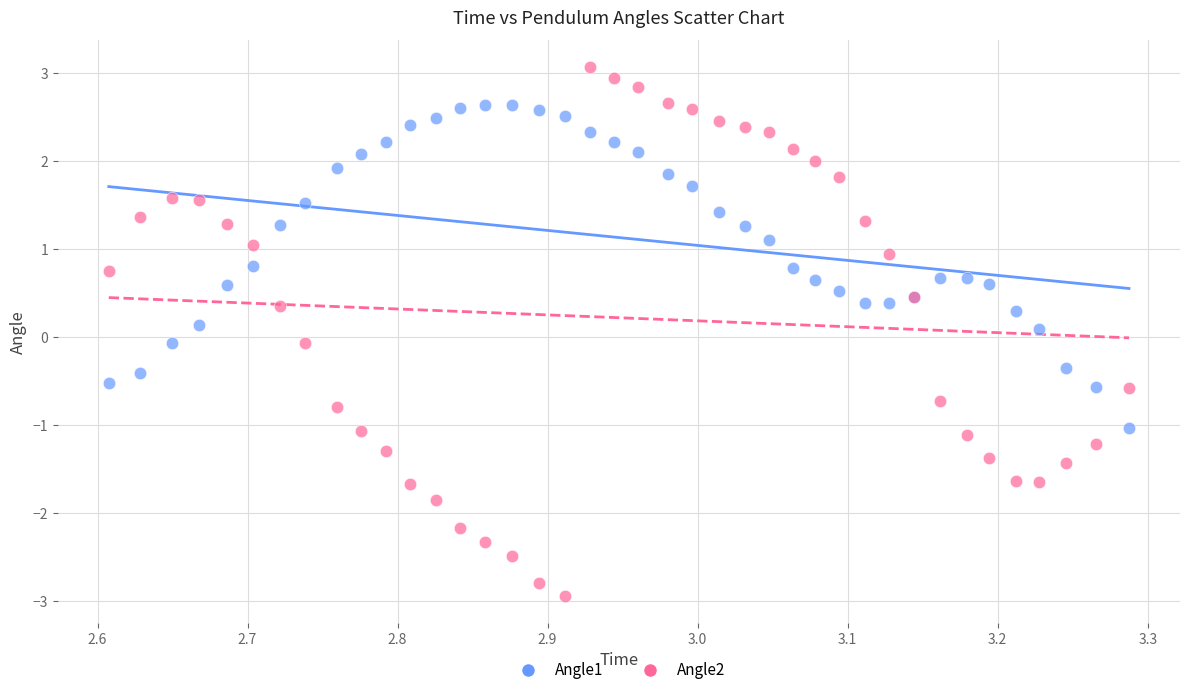

Which series has the largest Y range (max minus min)?

Angle2